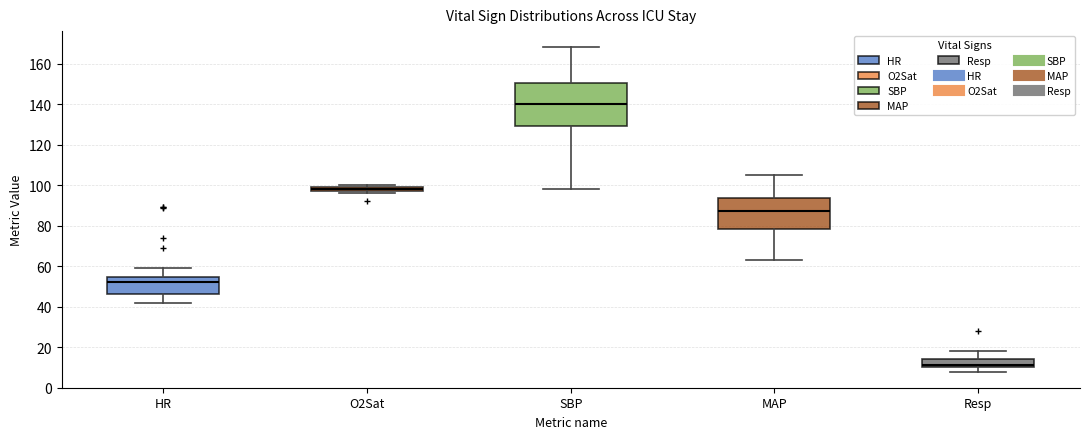

Comparing the boxes themselves (not the whiskers), which one is the tallest?

SBP